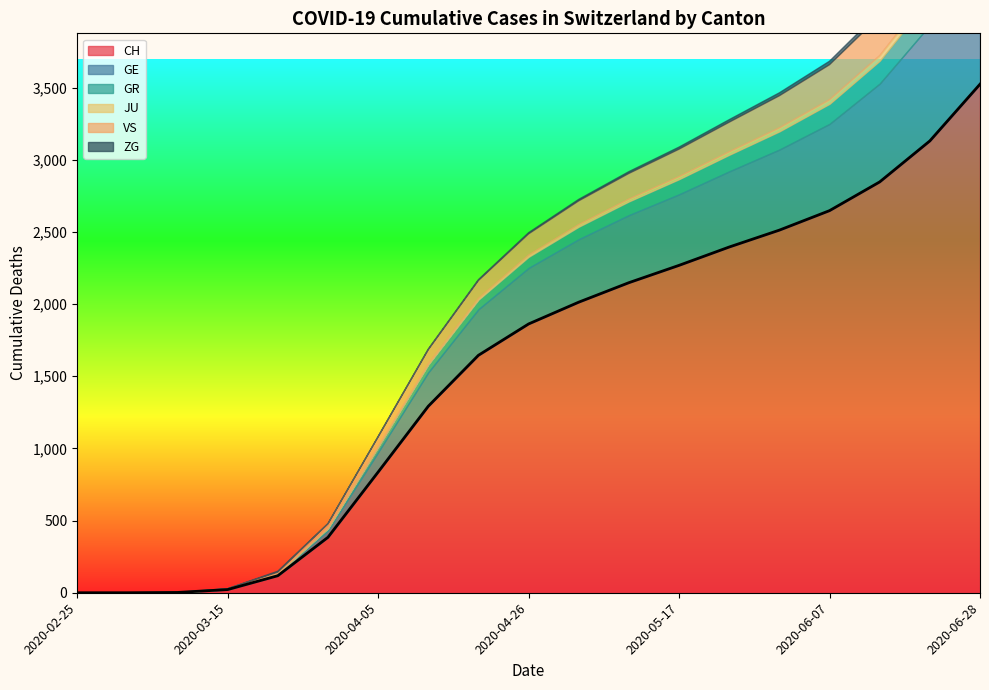

Which series changed the most between 2020-03-29 and 2020-04-05?

CH